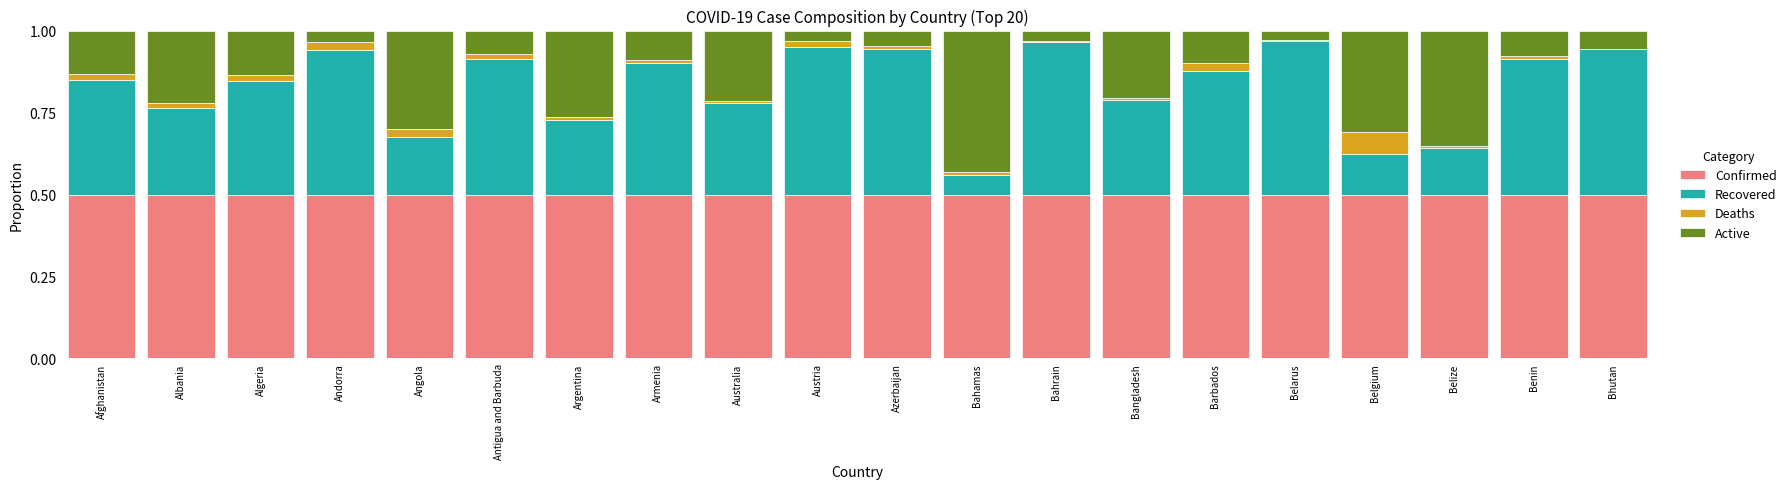

True or false: Confirmed has a value of 0.1 at Australia.

False